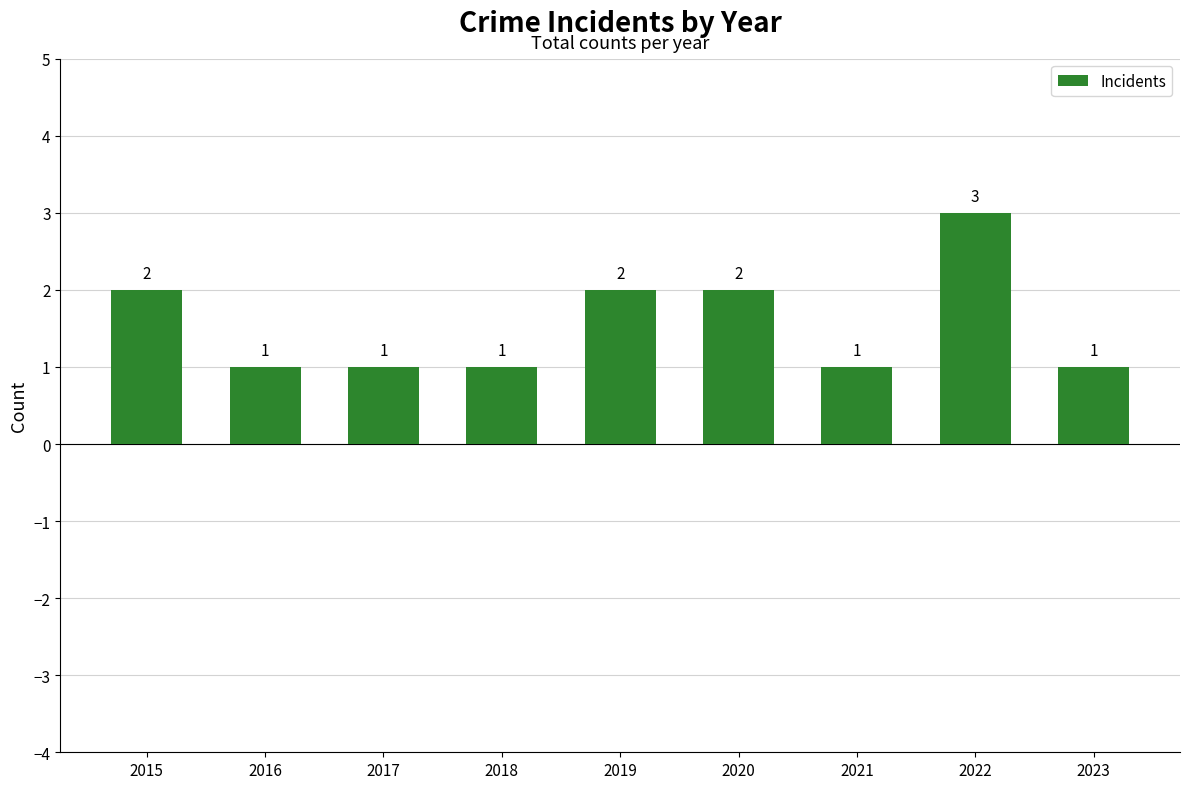

Reading left to right, list all the values displayed in this chart.

2	1	1	1	2	2	1	3	1